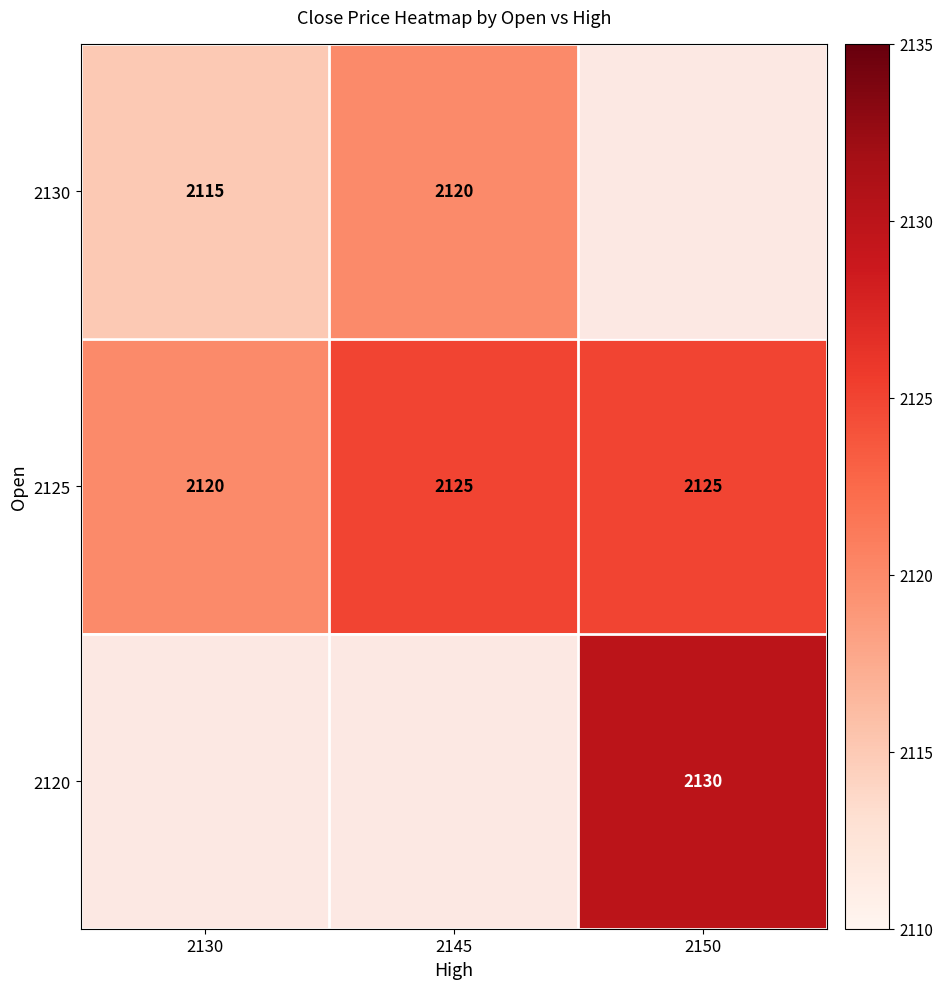

What is the sum of all 2125 values?

6370